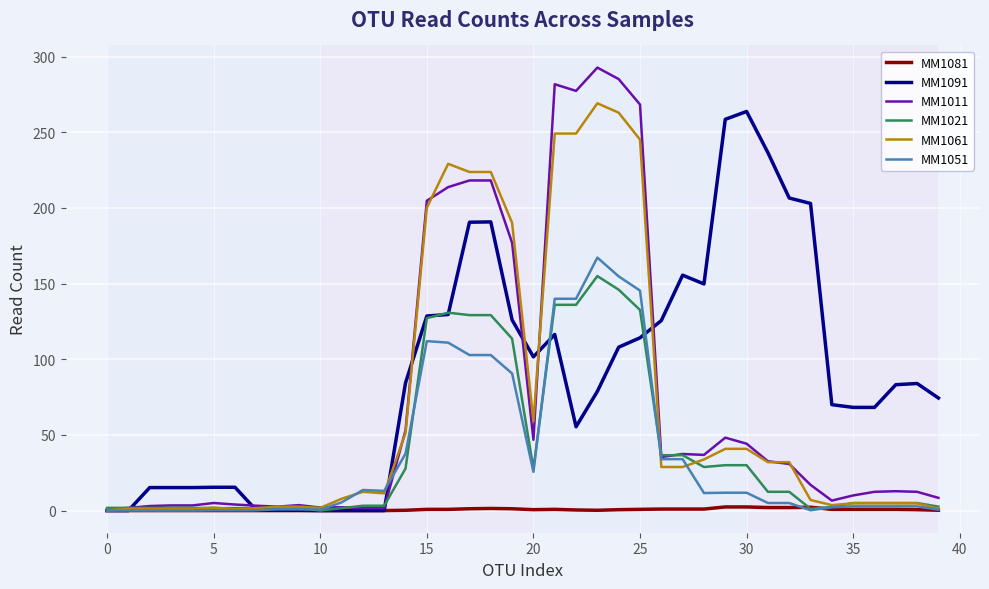

Which series has the largest total across all categories?

MM1091